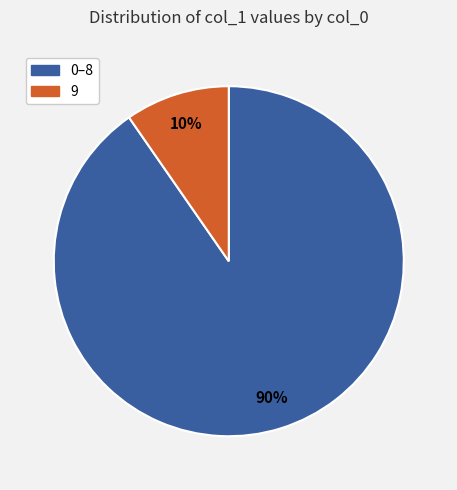

Which slice is the largest?

0–8